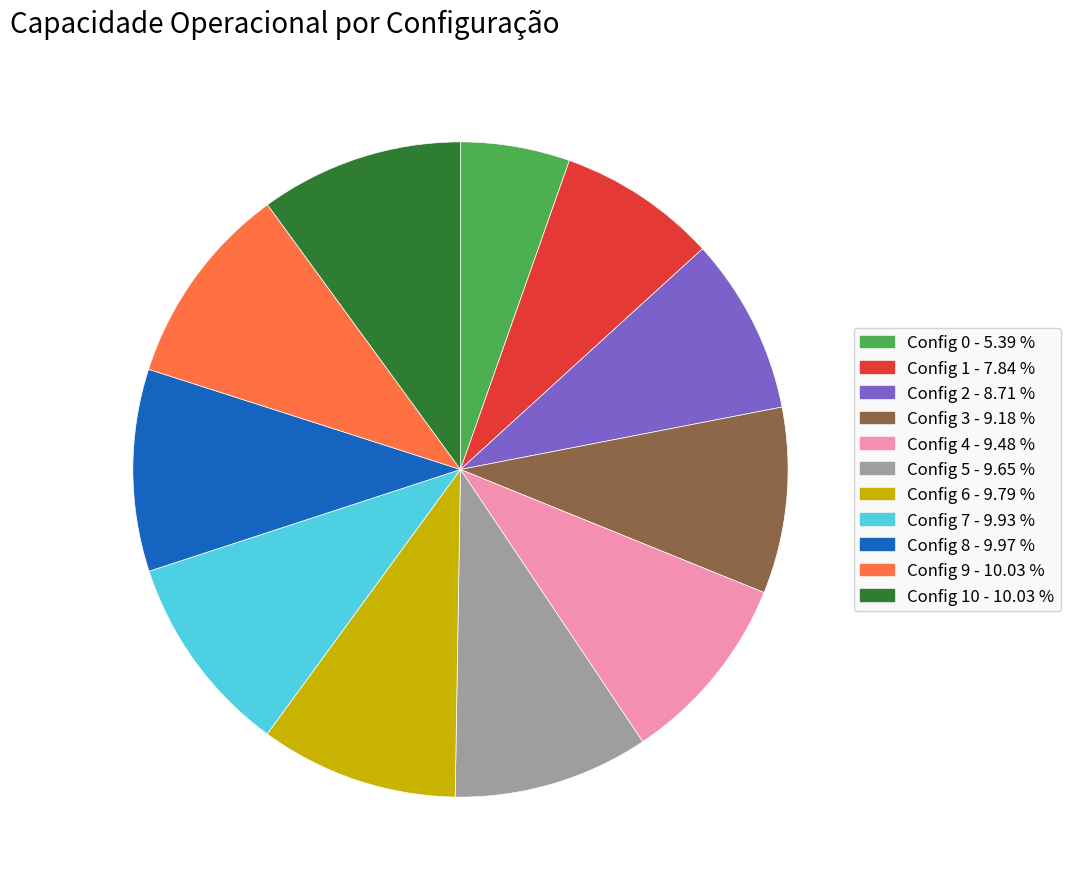

Is there a majority slice in this chart?

No